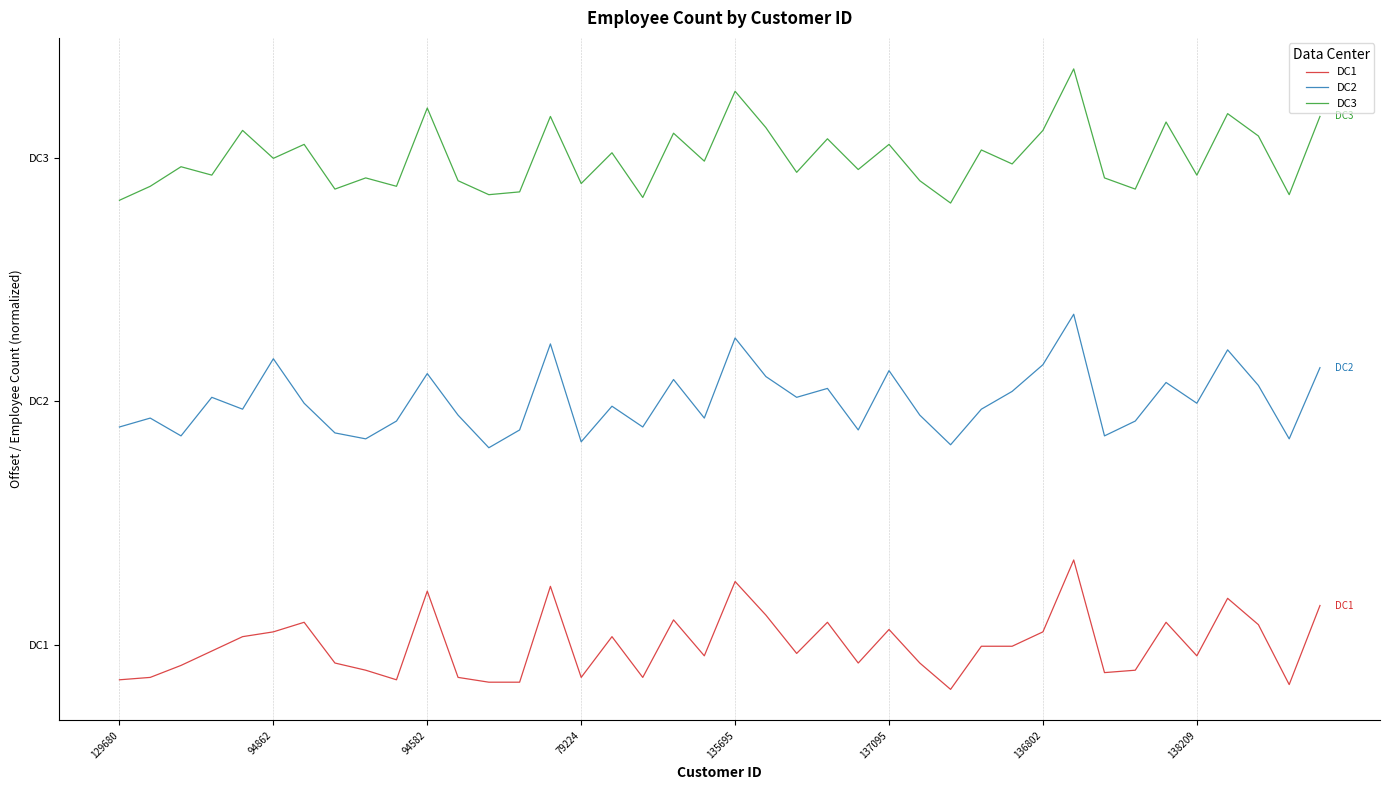

List the labels in order of DC2 value, largest first.

31, 20, 14, 36, 137095, 30, 39, 25, 10, 21, 18, 34, 37, 23, 29, 79224, 22, 136802, 35, 16, 135695, 28, 11, 26, 94862, 19, 9, 33, 129680, 17, 13, 24, 138209, 94582, 32, 8, 38, 15, 27, 12